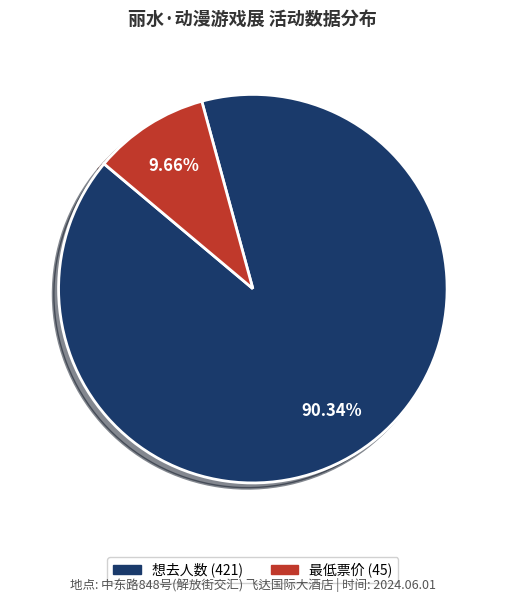

The 最低票价 (45) slice represents 24% of the pie. True or false?

False